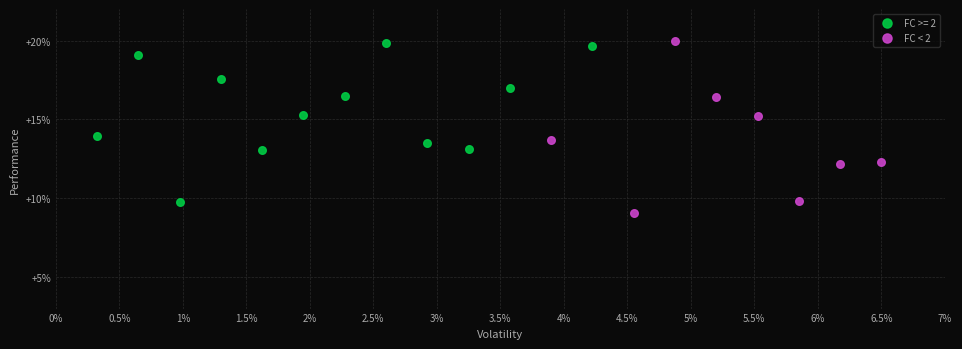

What are all the series names shown in the legend?

FC >= 2, FC < 2